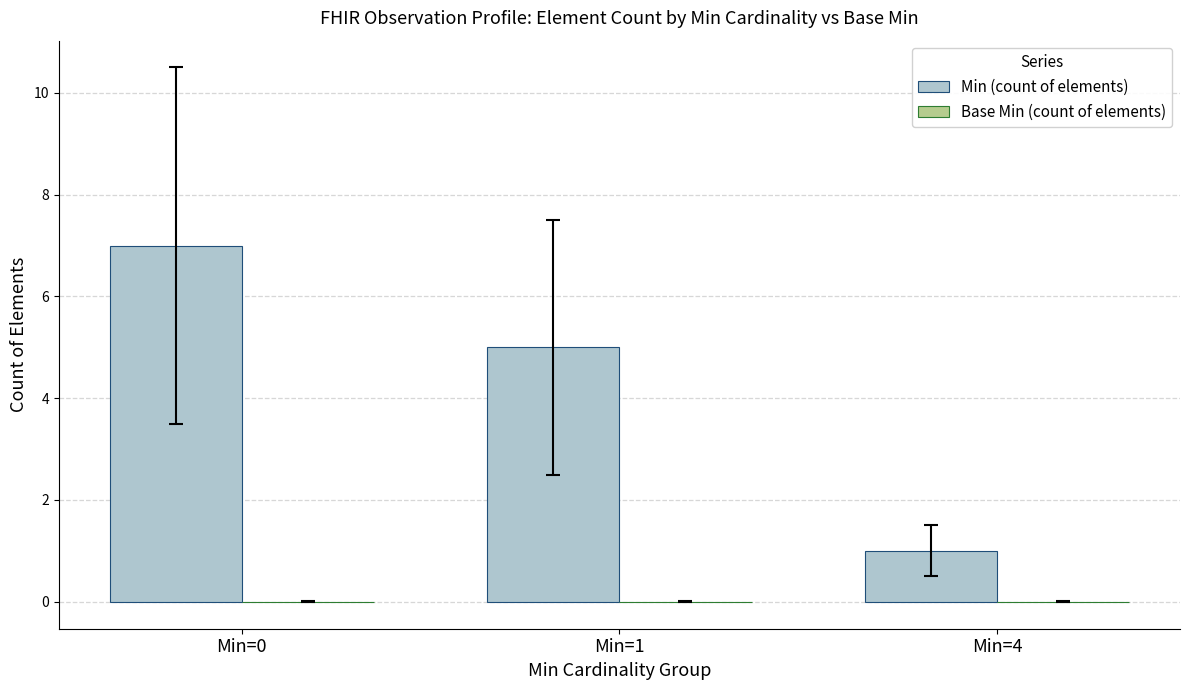

Rank the categories by value from lowest to highest.

Min=4, Min=1, Min=0